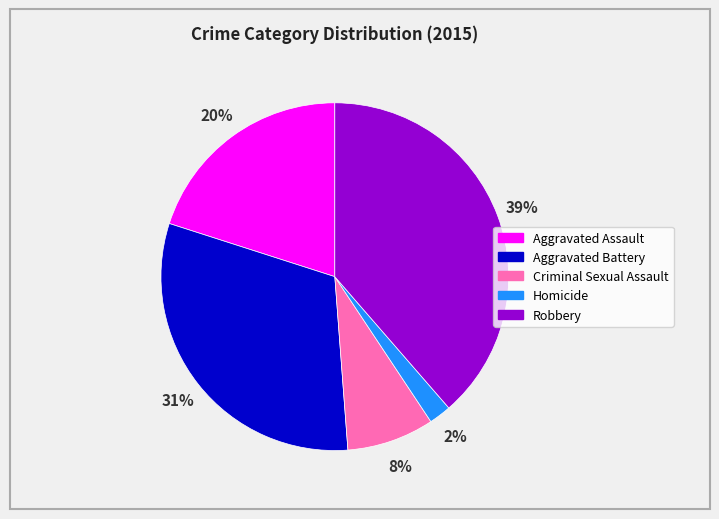

Is there any slice that represents more than half of the pie?

No